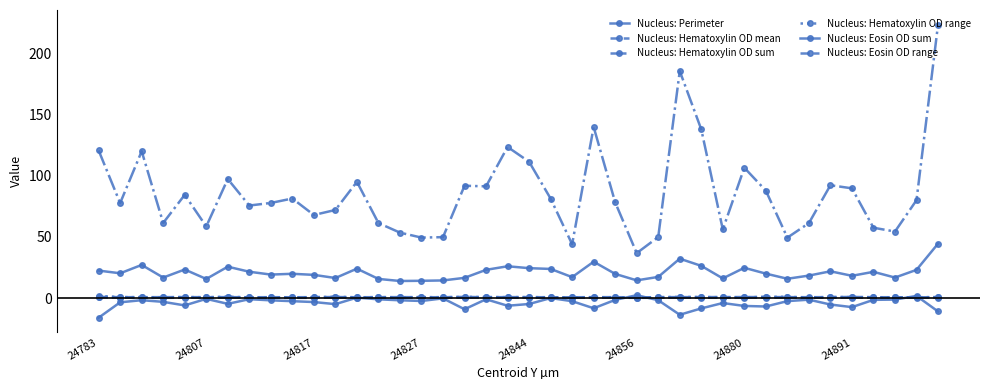

What is the difference between the second highest and minimum values in the Nucleus: Hematoxylin OD mean series?

0.4